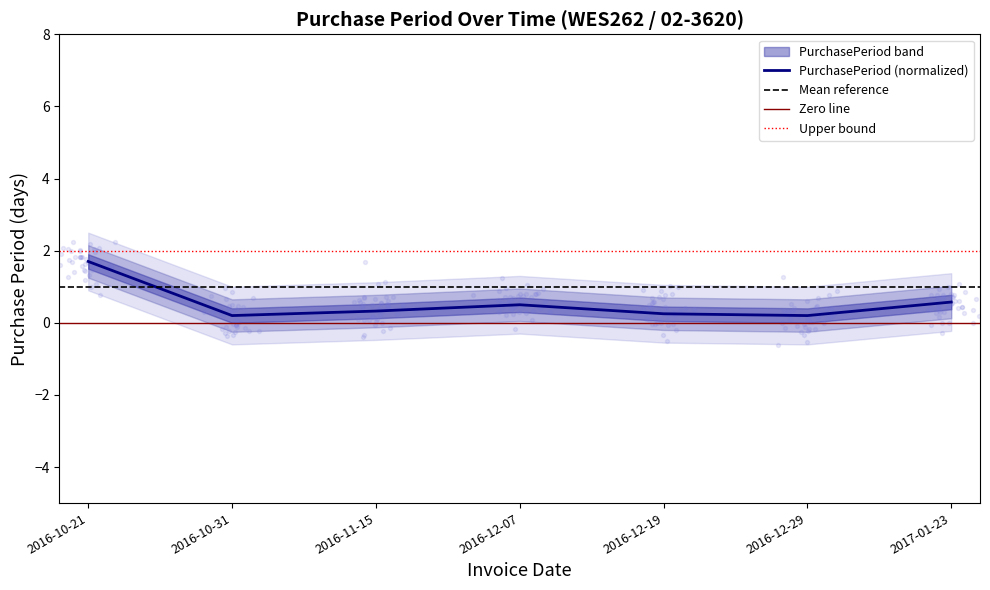

Which has a higher value, 2016-12-29 or 2016-10-31?

2016-12-29